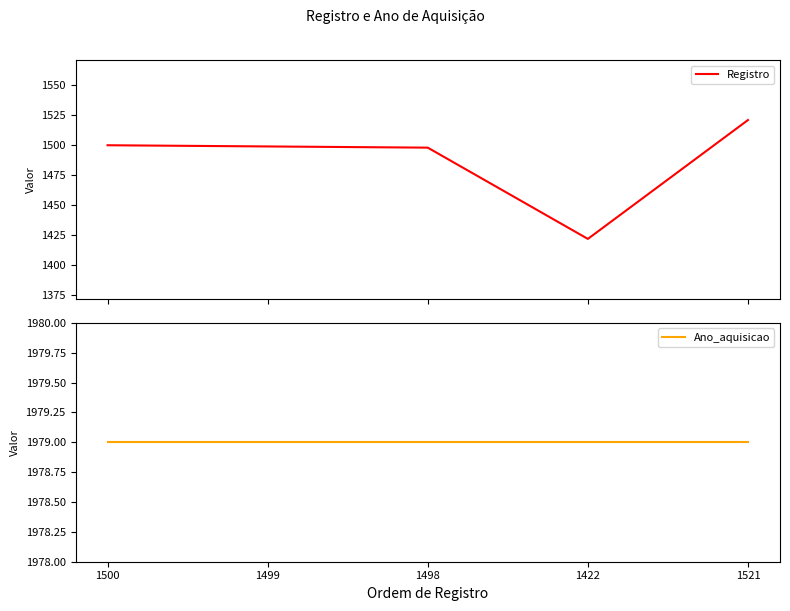

What is the greatest value displayed?

1979